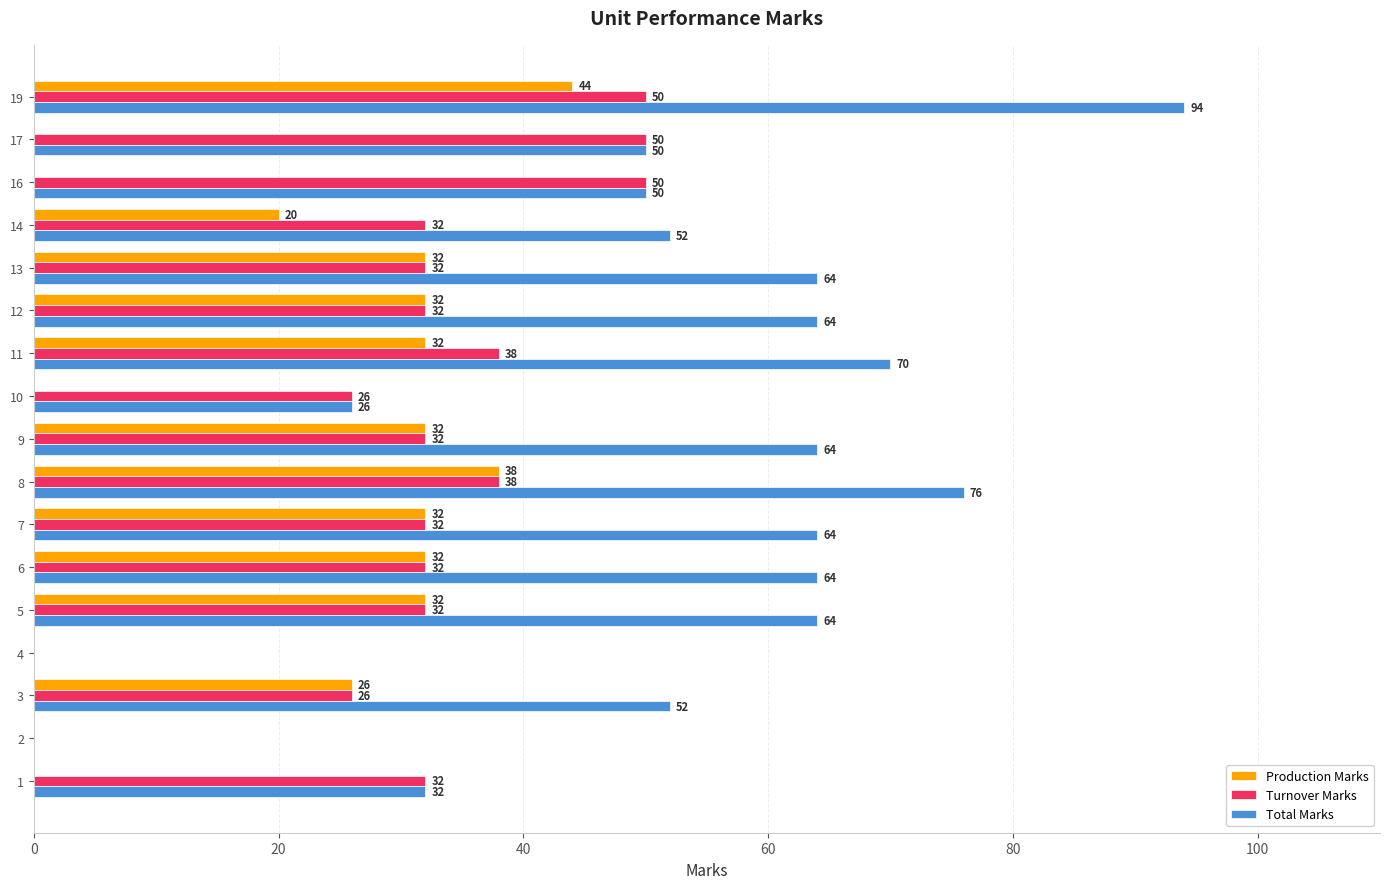

How many data points does each series have?

17